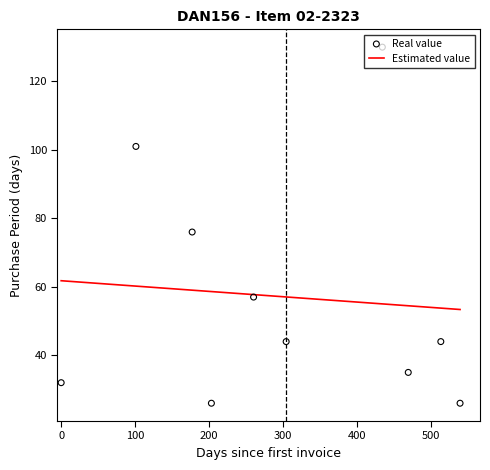

What is the lowest value of the Estimated value series?

53.4